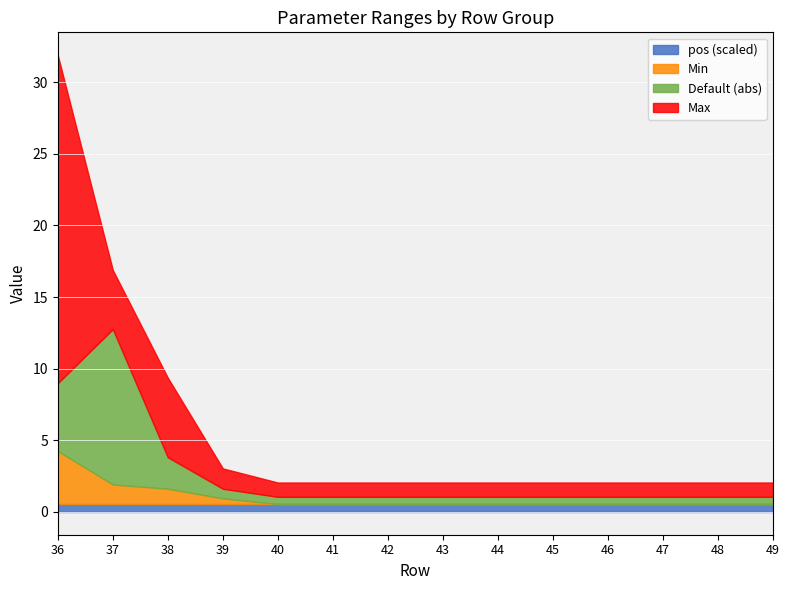

Which series has the largest total across all categories?

Max